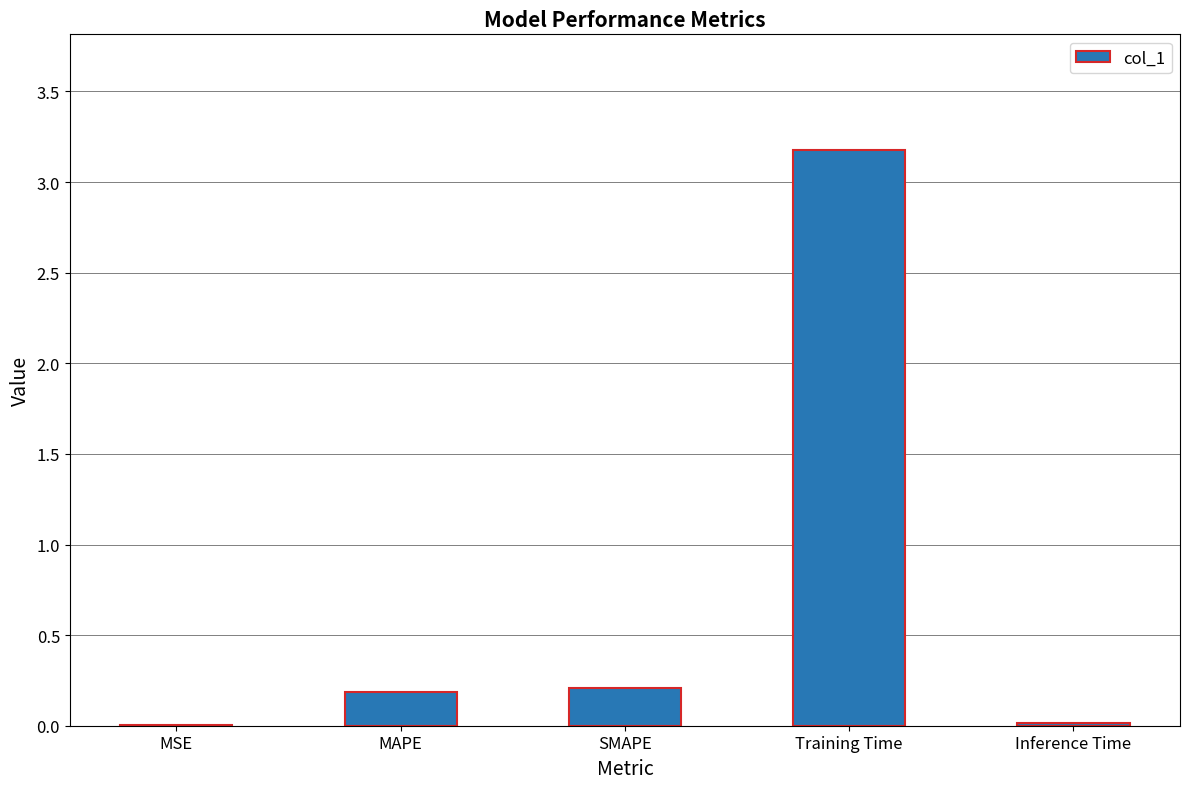

The chart shows a value of 0.0 at MSE. True or false?

True